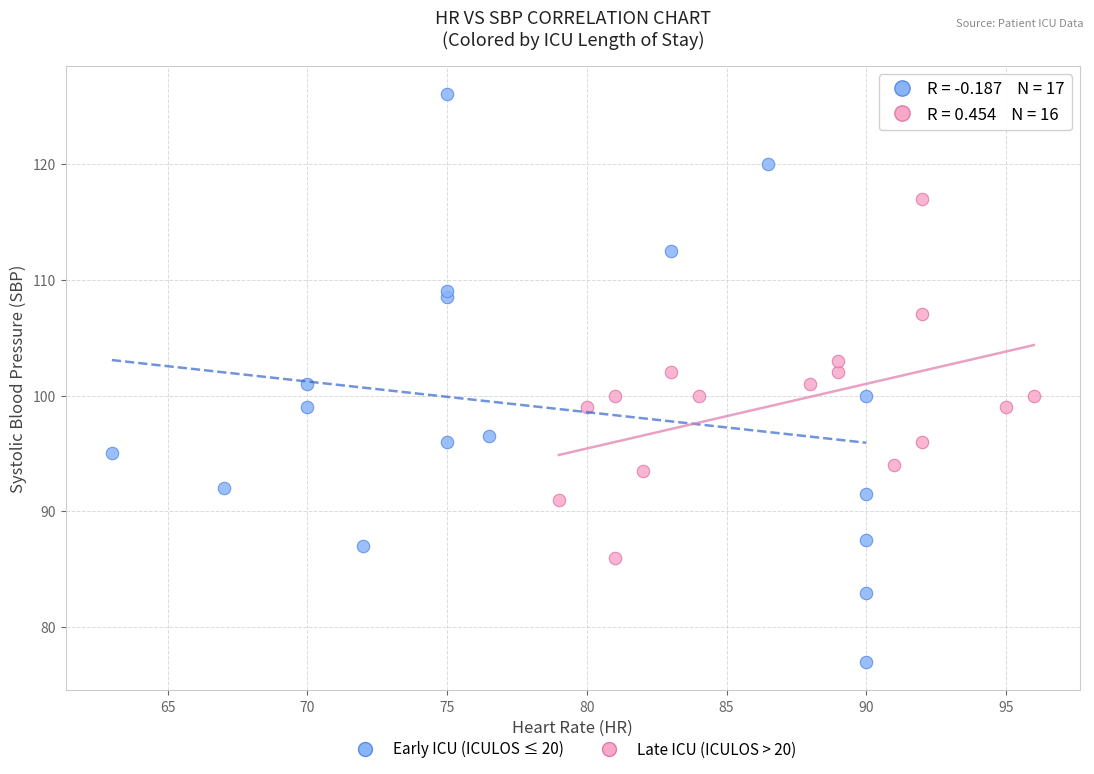

Which series contains the lowest Y value?

Early ICU (ICULOS ≤ 20)